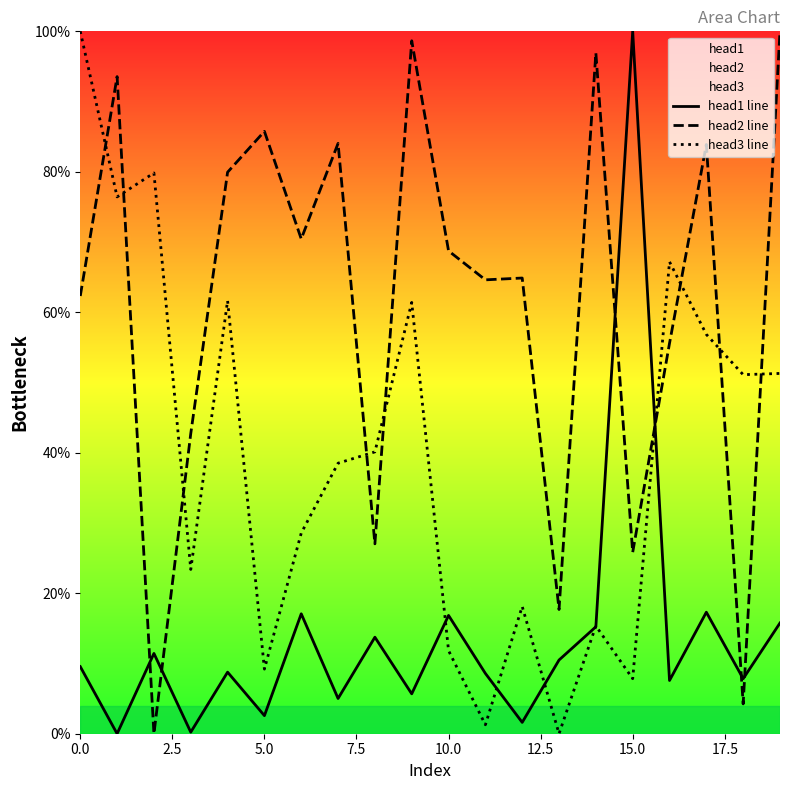

What is the average value of the head1 line series?

13.8